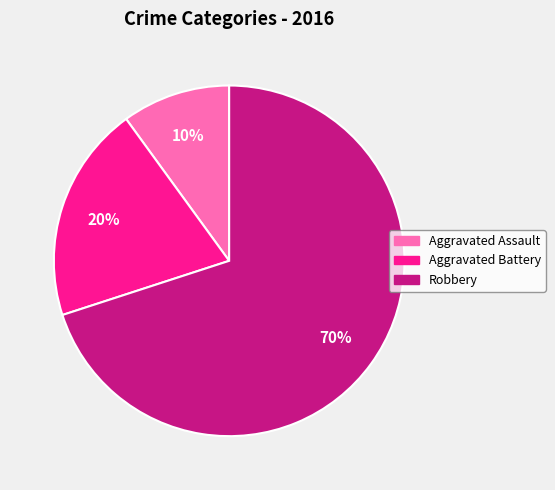

Which category accounts for the majority?

Robbery